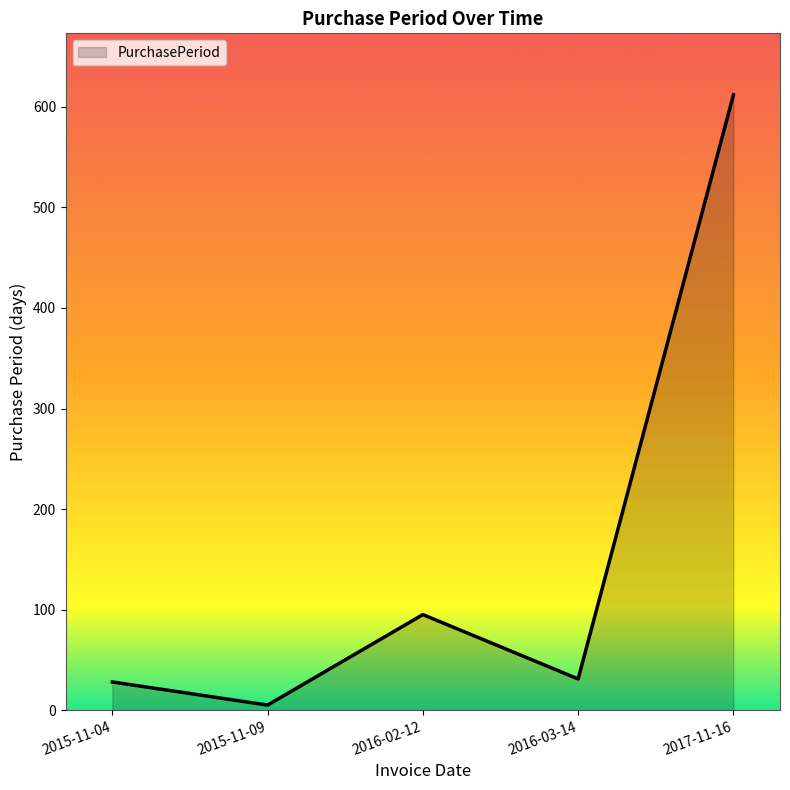

What is the sum of the values at 2016-02-12 and 2016-03-14?

126